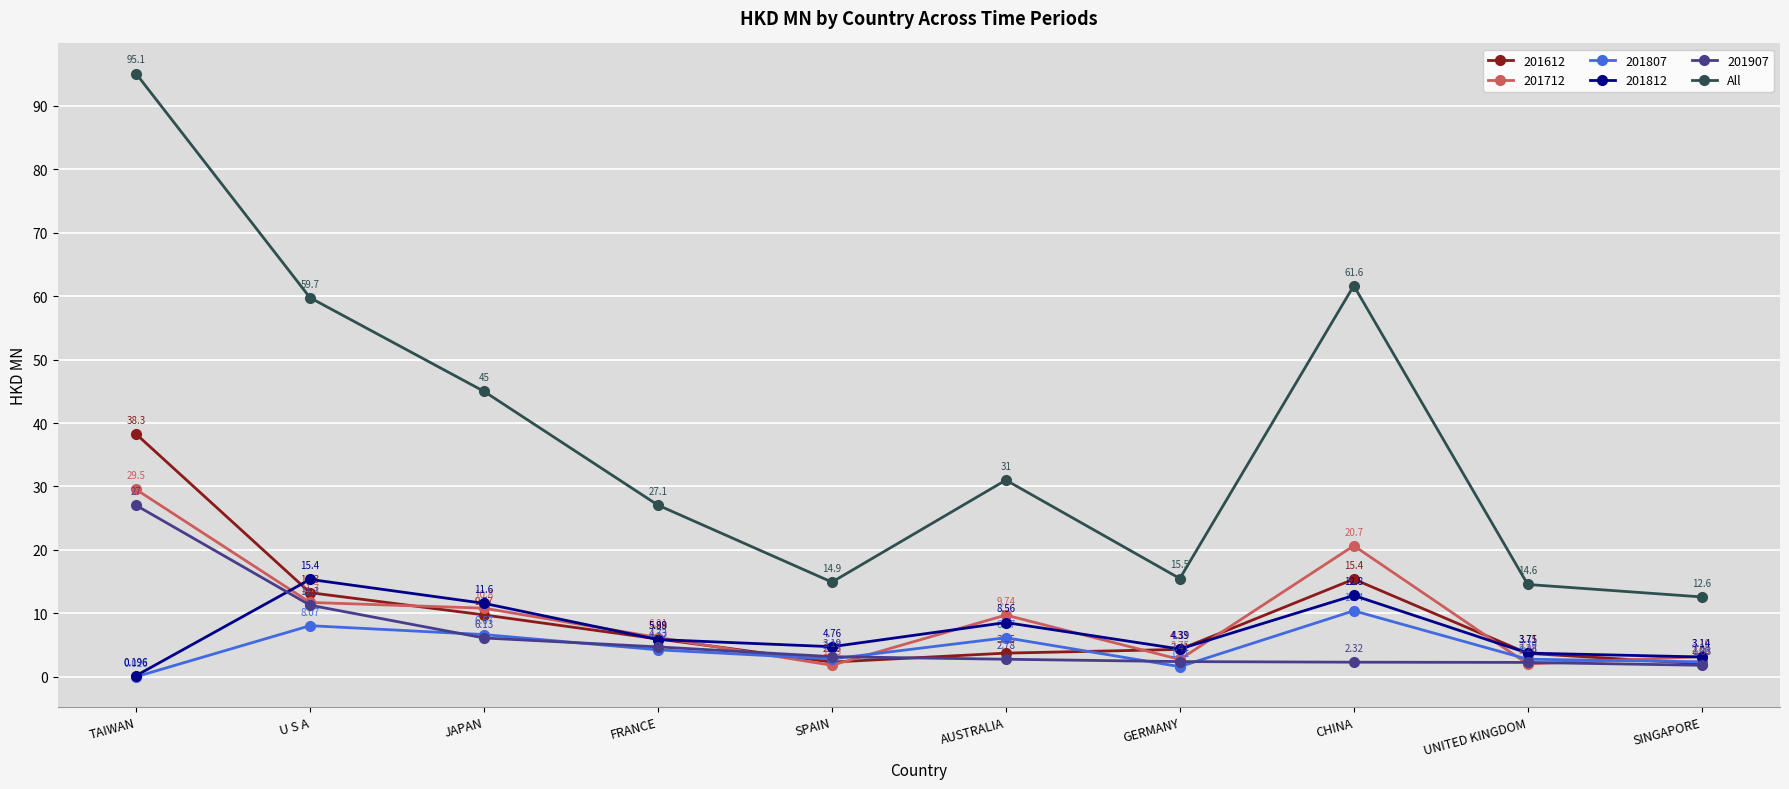

True or false: 201812 and All intersect in this chart.

False